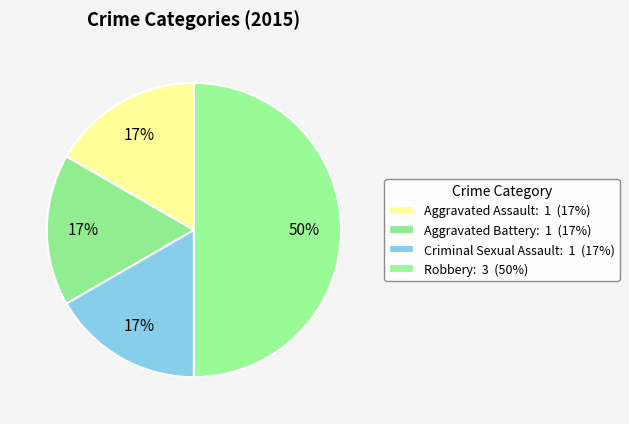

True or false: Criminal Sexual Assault accounts for 17% of the total.

True